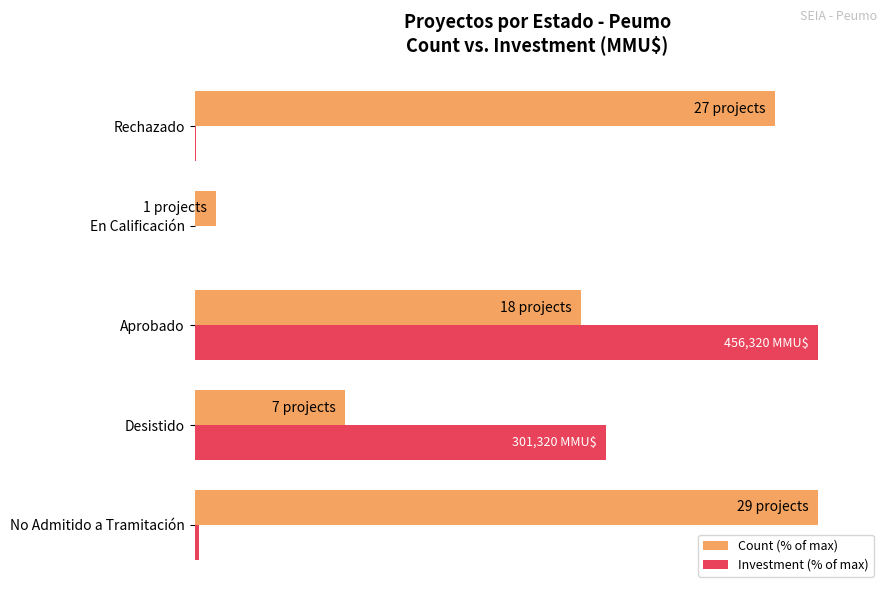

Rank the series by their average value, from highest to lowest.

Count (% of max), Investment (% of max)